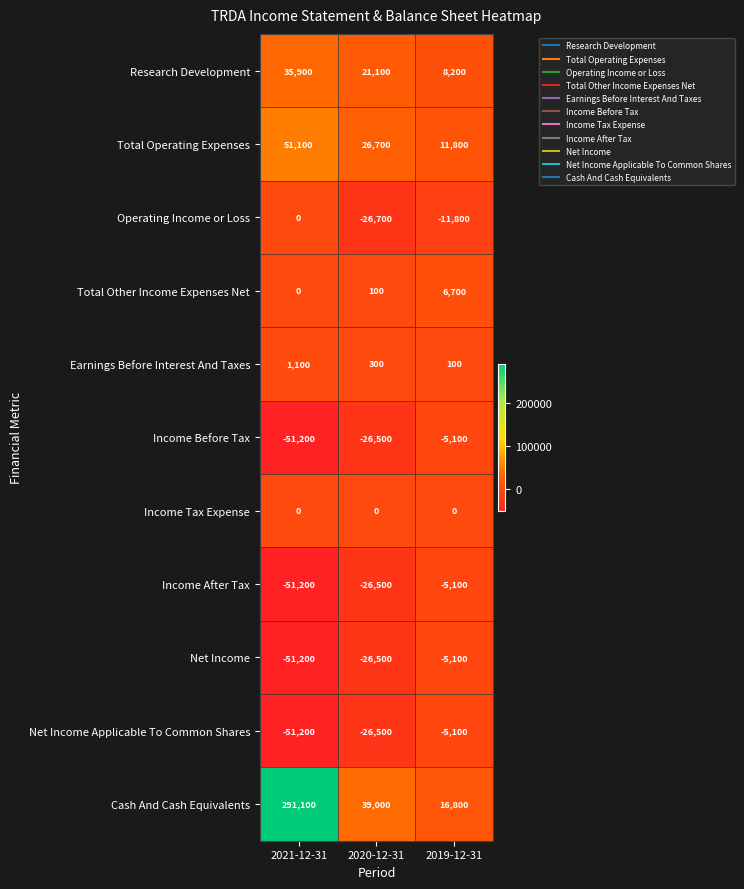

At which label does Income After Tax reach its minimum?

2021-12-31